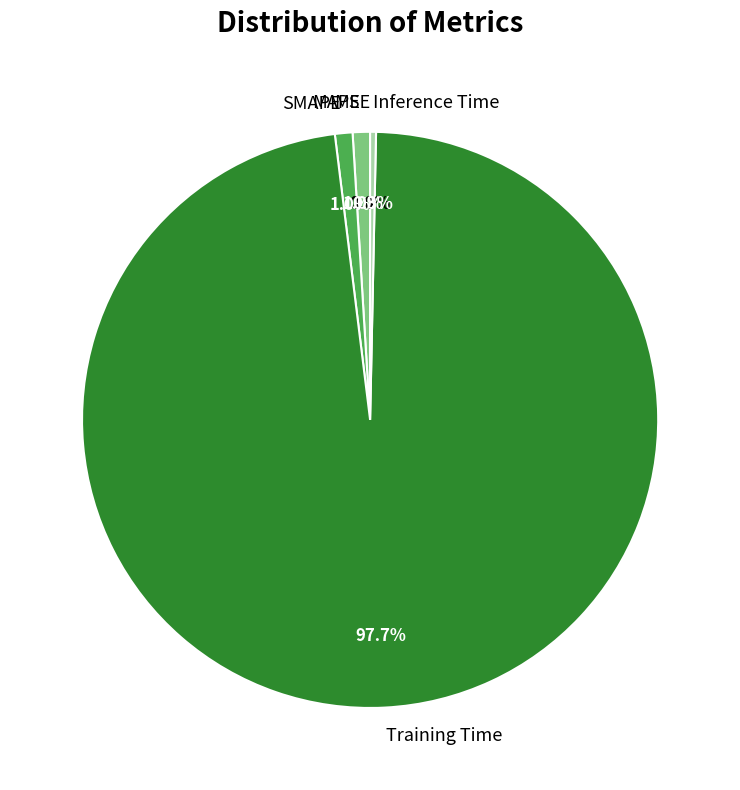

True or false: Training Time accounts for 98% of the total.

True